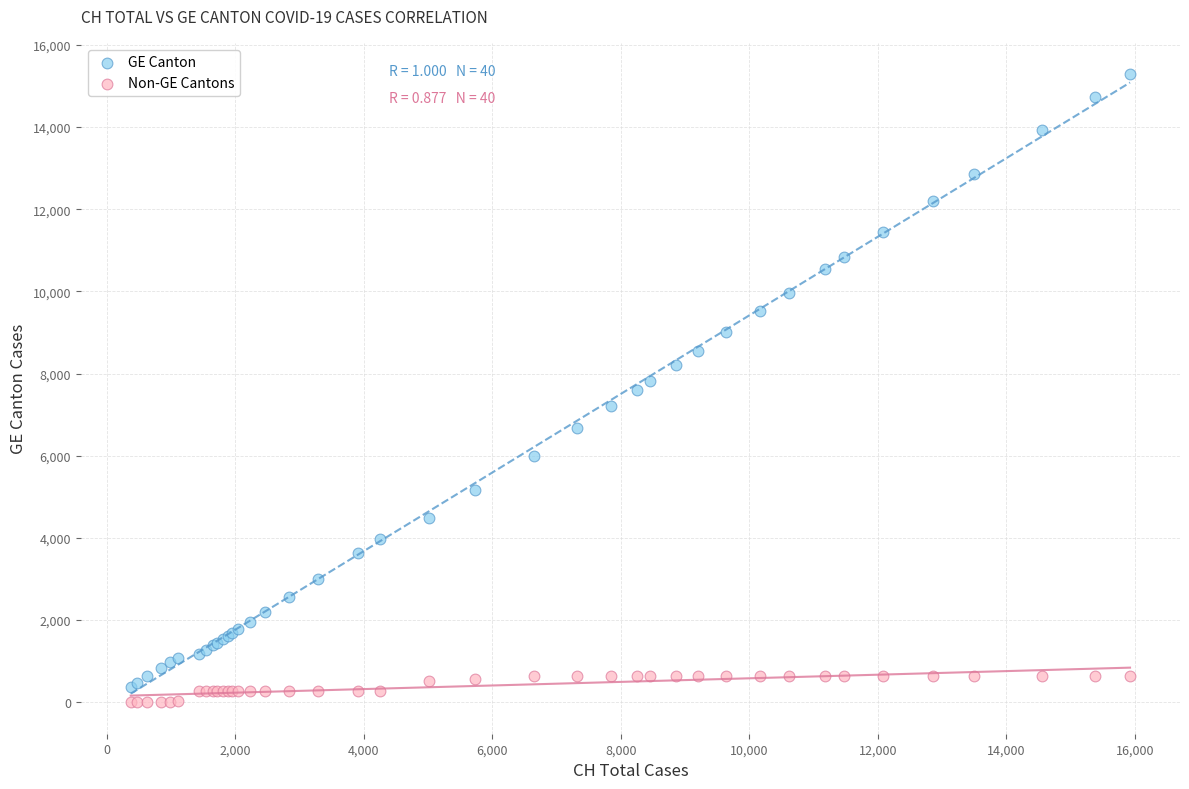

What is the X range (max minus min) for the scatter plot?

15551